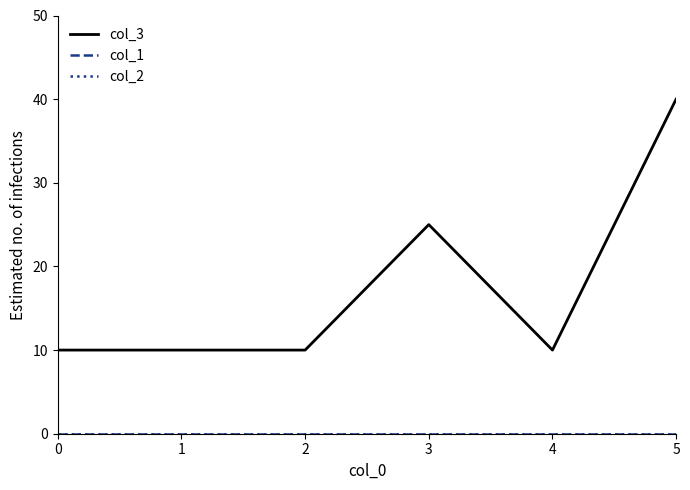

Between 2 and 4, which series saw the biggest shift?

col_3